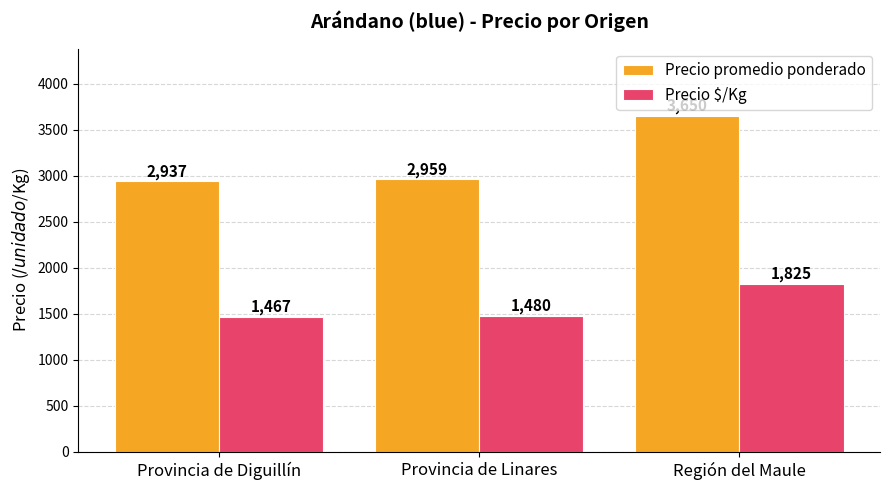

How many bars are there in each group?

2